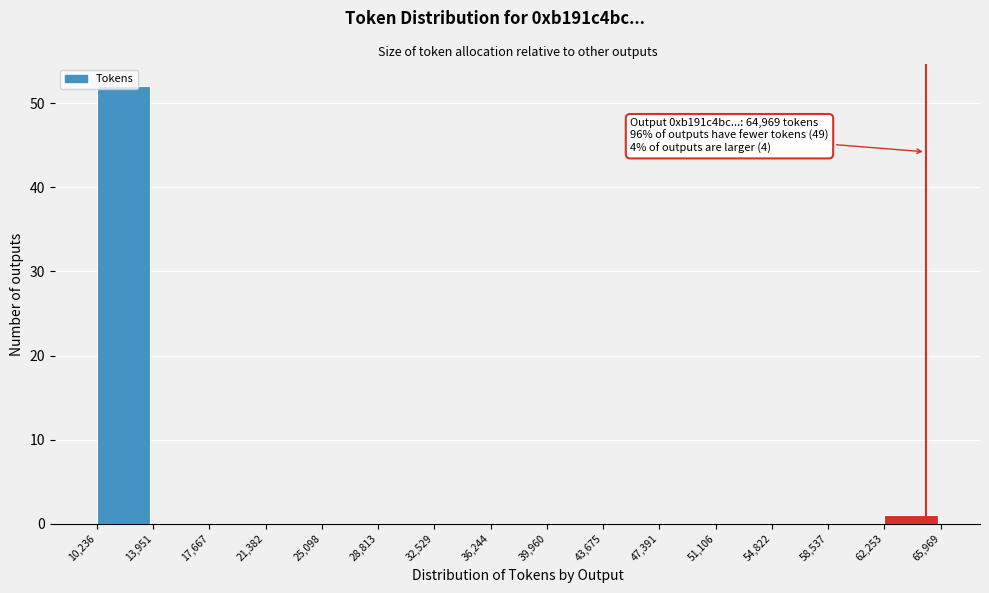

Over which range of the x-axis is the bar tallest?

10,236 to 13,951